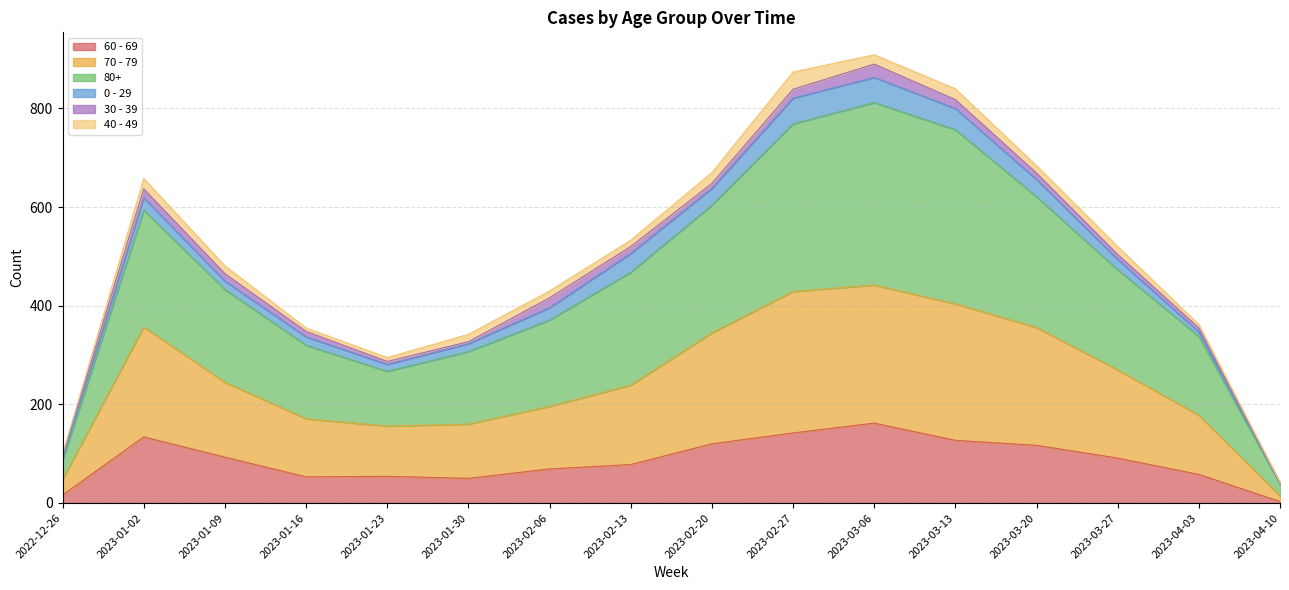

At which label does 60 - 69 reach its peak?

2023-03-06